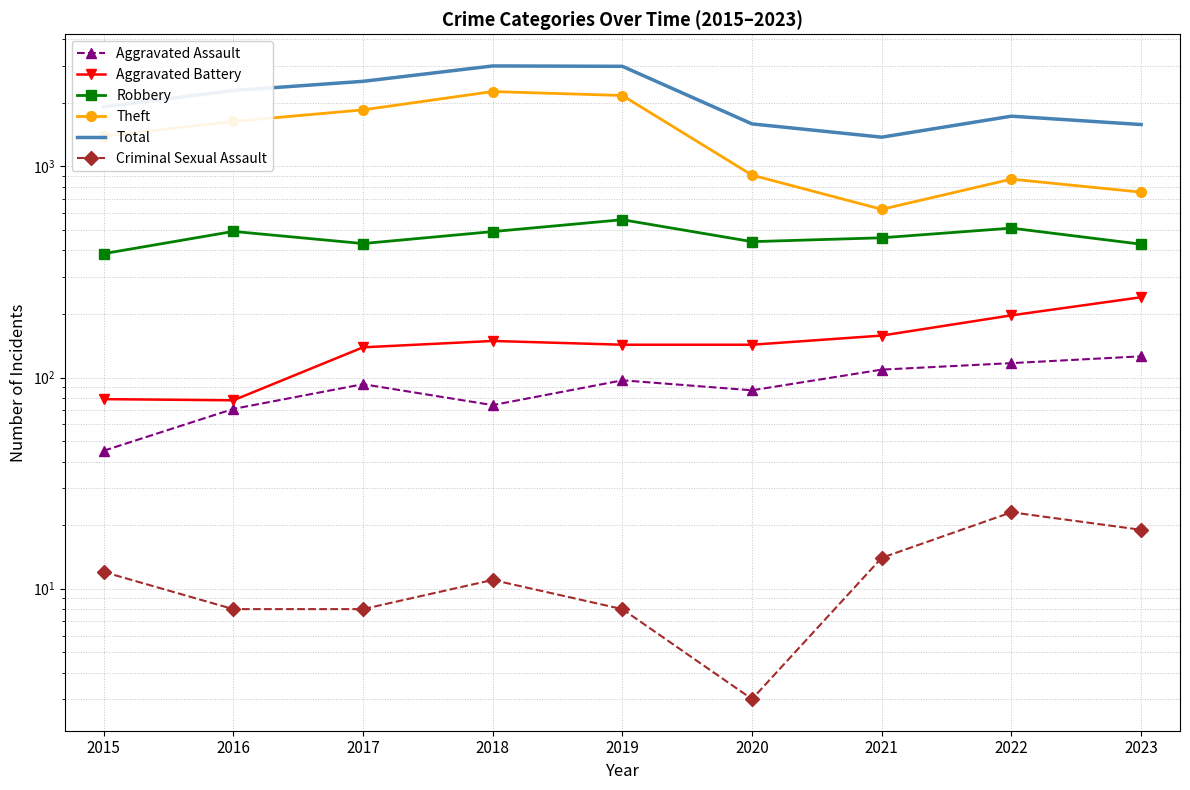

Is the value of Aggravated Battery at 2019 greater than the value of Aggravated Assault at 2017?

Yes